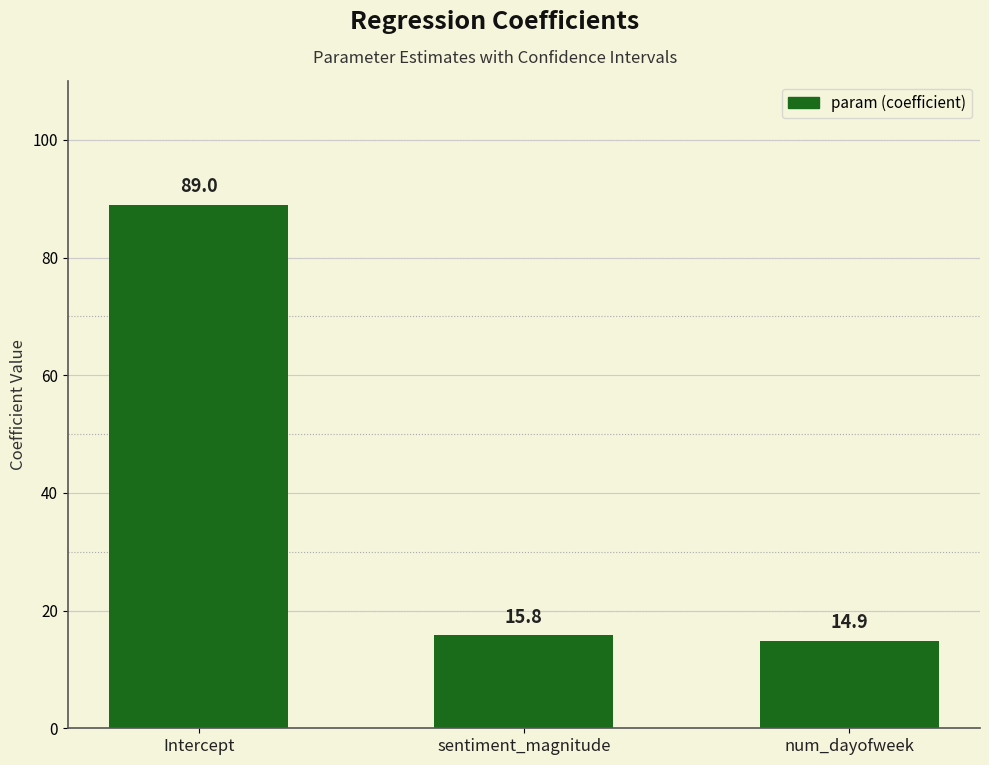

What position from the left is num_dayofweek?

3